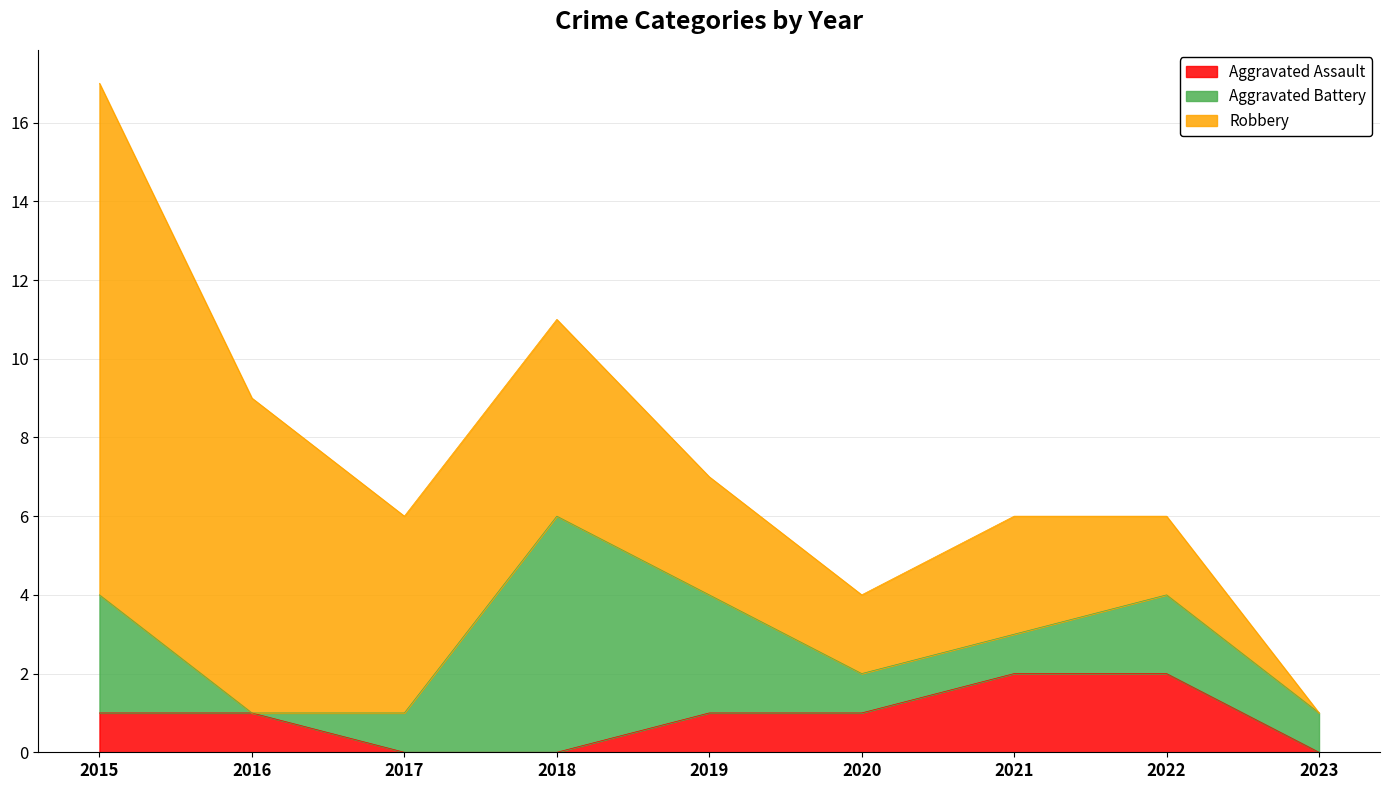

Which series has the largest total across all categories?

Robbery